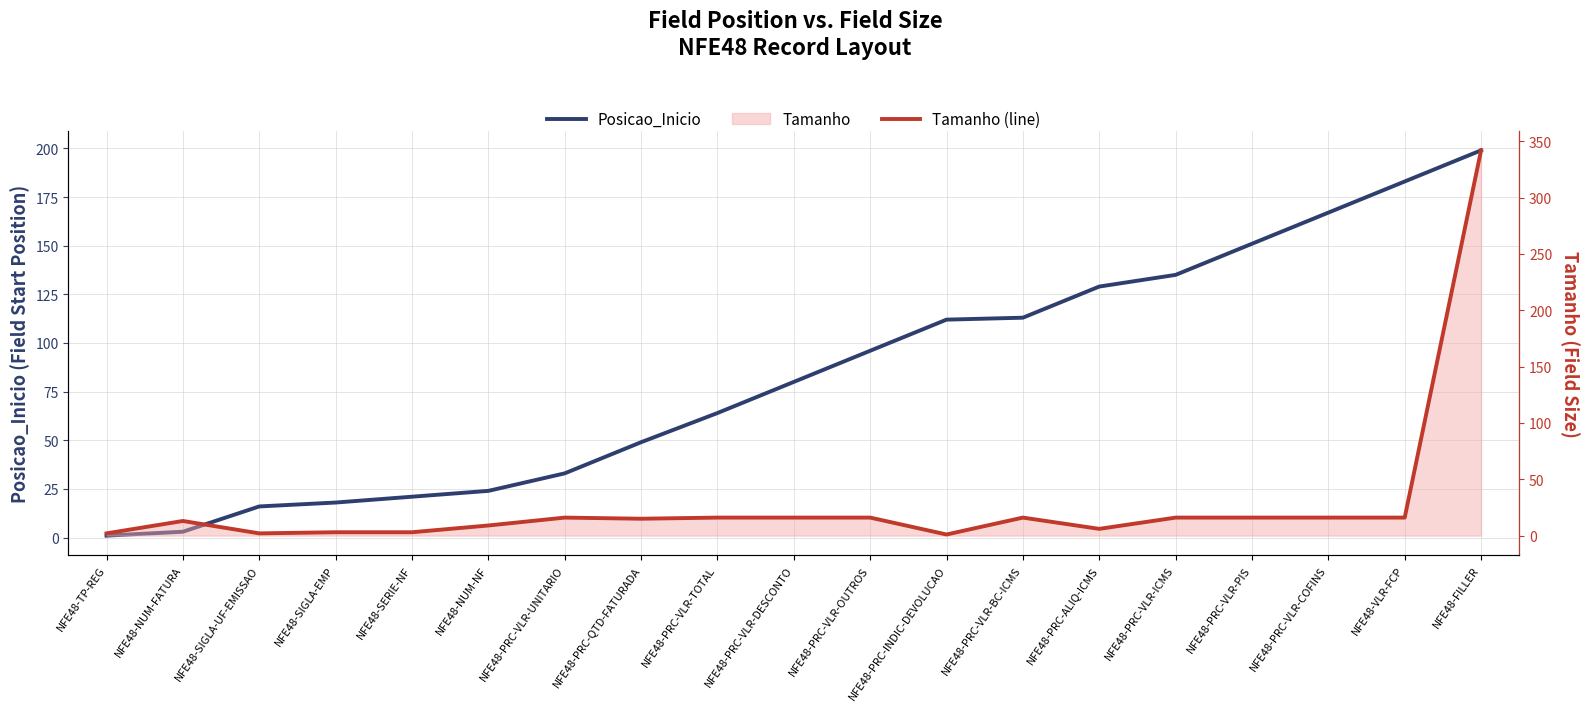

List the series in order of their peak value, highest first.

Tamanho (line), Posicao_Inicio